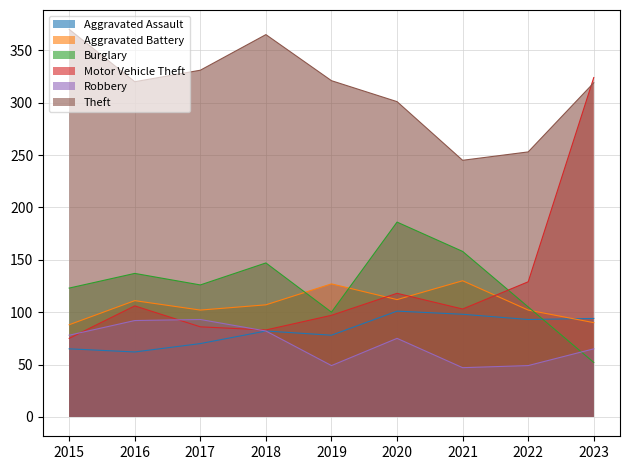

Reading right to left, list all the values displayed in this chart.

Aggravated Assault: 94	93	98	101	78	82	70	62	65
Aggravated Battery: 90	102	130	112	127	107	102	111	88
Burglary: 52	105	158	186	100	147	126	137	123
Motor Vehicle Theft: 324	129	103	118	97	83	86	106	75
Robbery: 65	49	47	75	49	82	93	92	78
Theft: 319	253	245	301	321	365	331	320	370